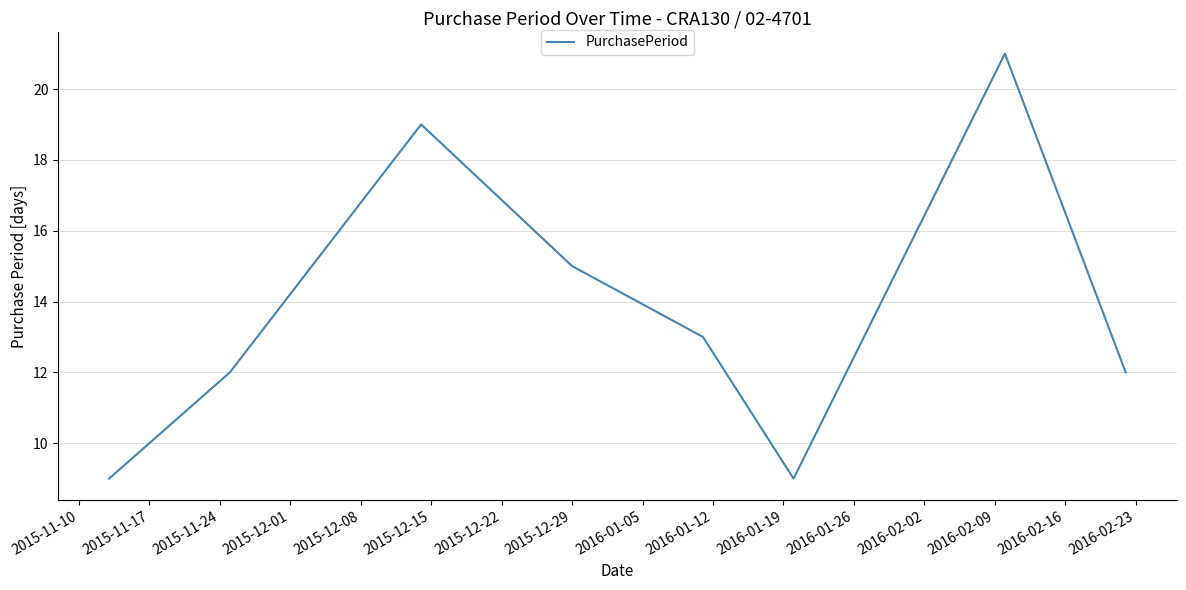

True or false: there are more than 2 points higher than both neighbors.

False